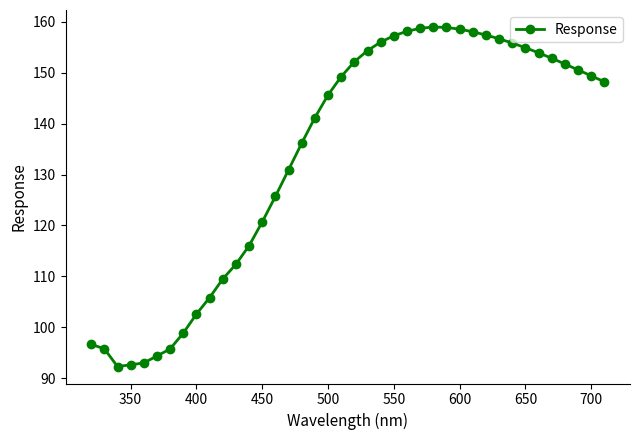

What is the value of the 12th point from the left?

112.4